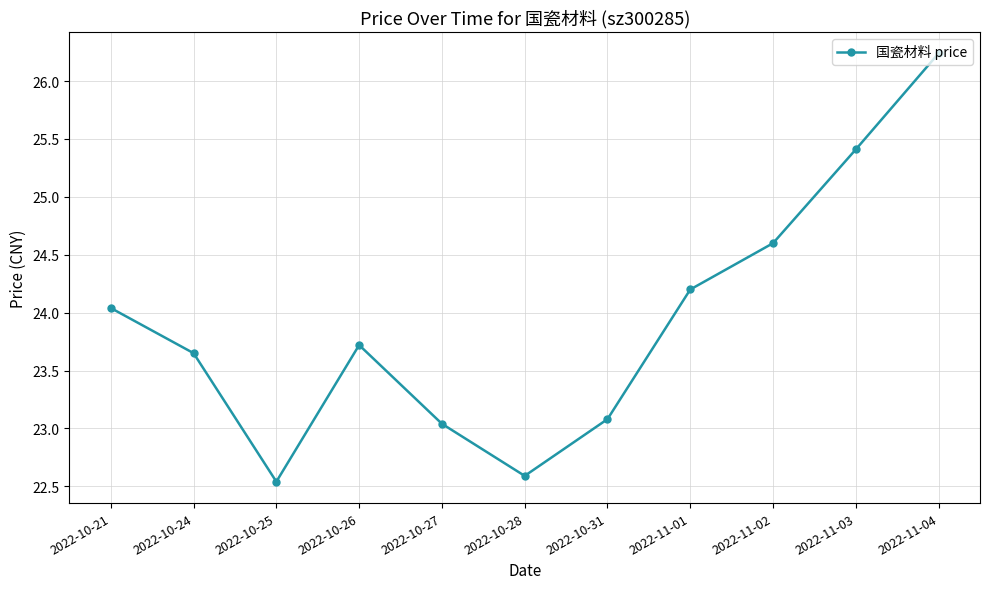

The chart shows a value of 22.6 at 2022-10-28. True or false?

True